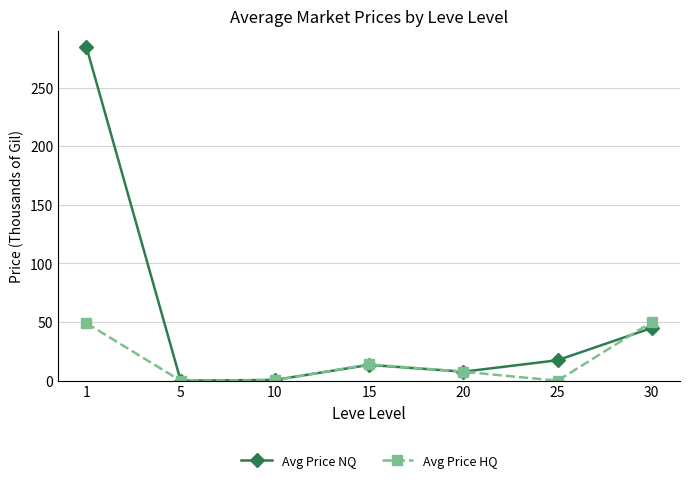

What is the highest value of the Avg Price NQ series?

284.3